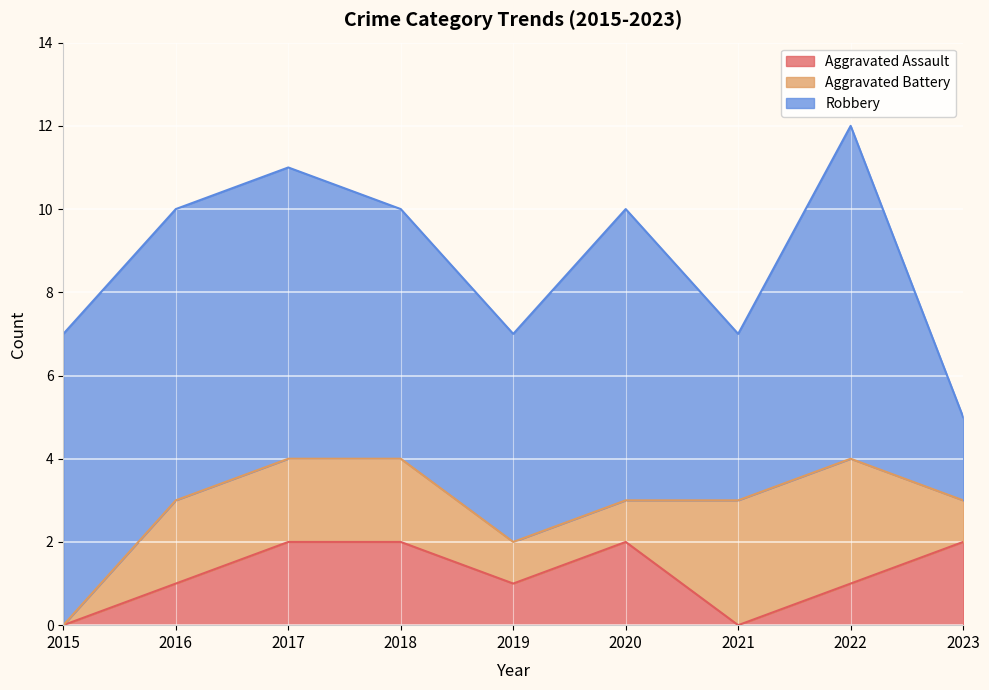

Where do Aggravated Assault and Aggravated Battery first cross each other?

2020 and 2021